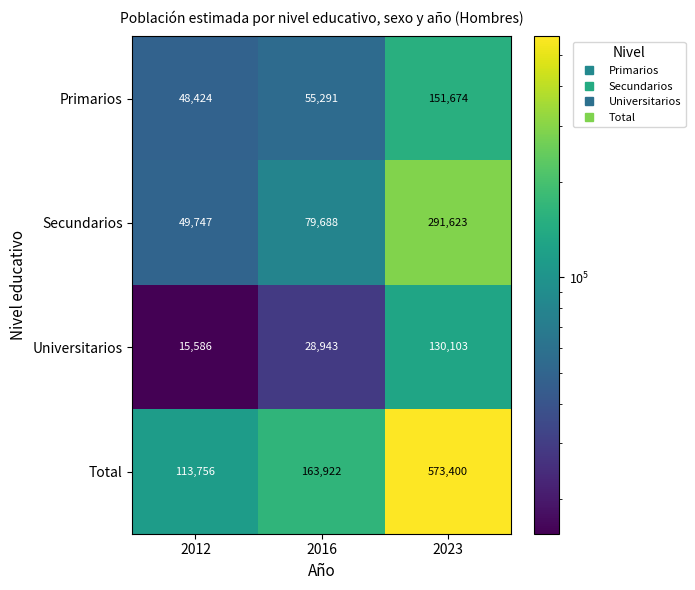

Read the Universitarios value at 2016.

28943